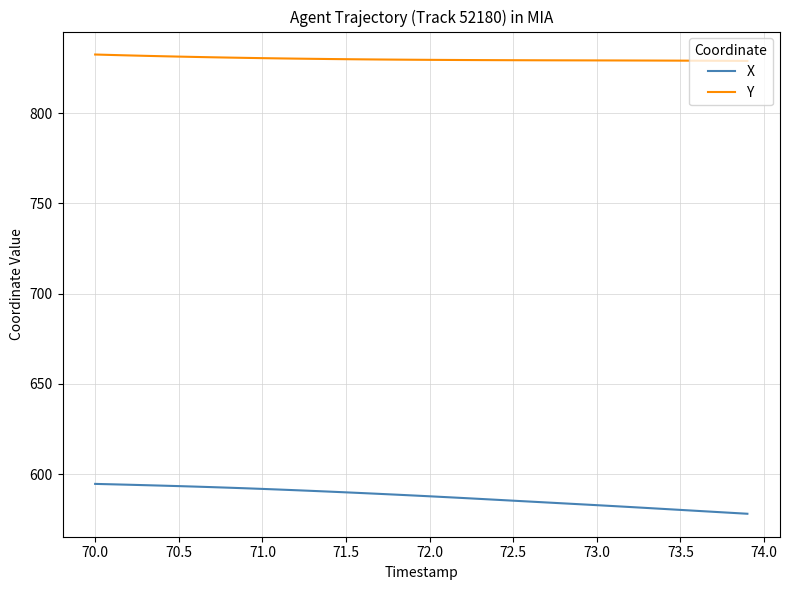

True or false: X and Y cross at least once.

False